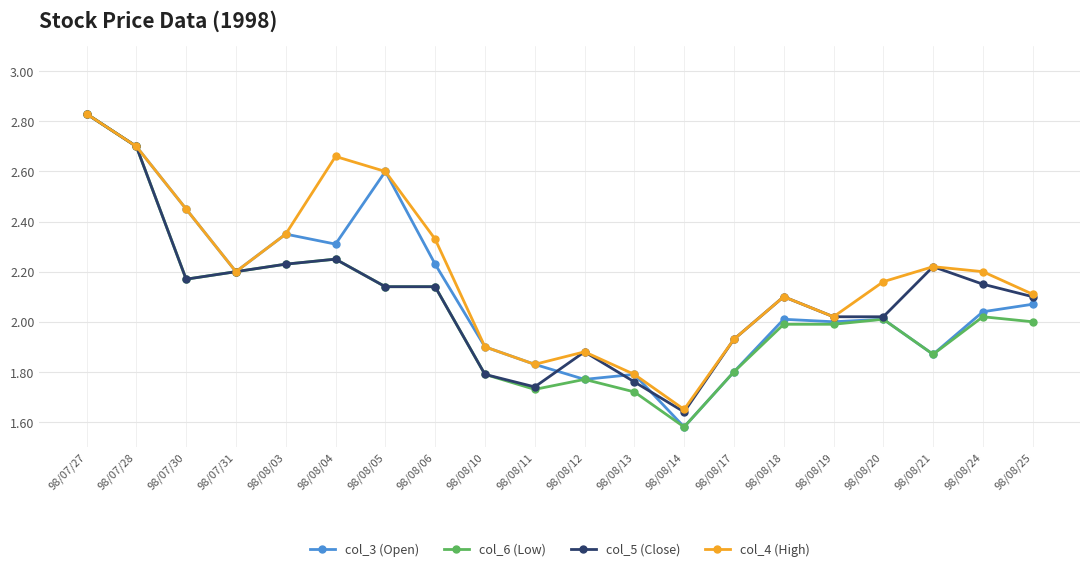

What is the label of the 17th point from the right?

98/07/31